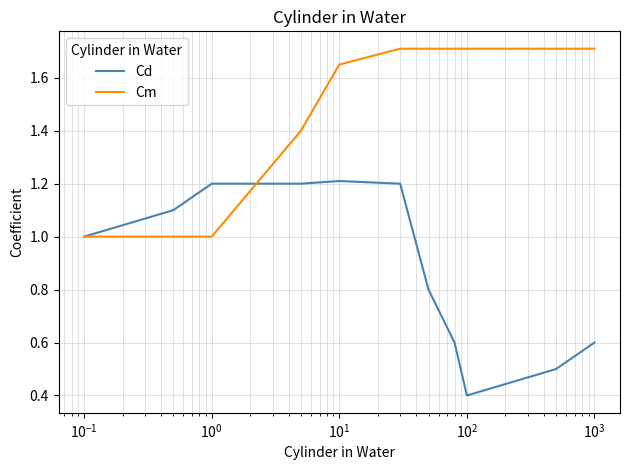

List the series in order of their overall mean, lowest first.

Cd, Cm